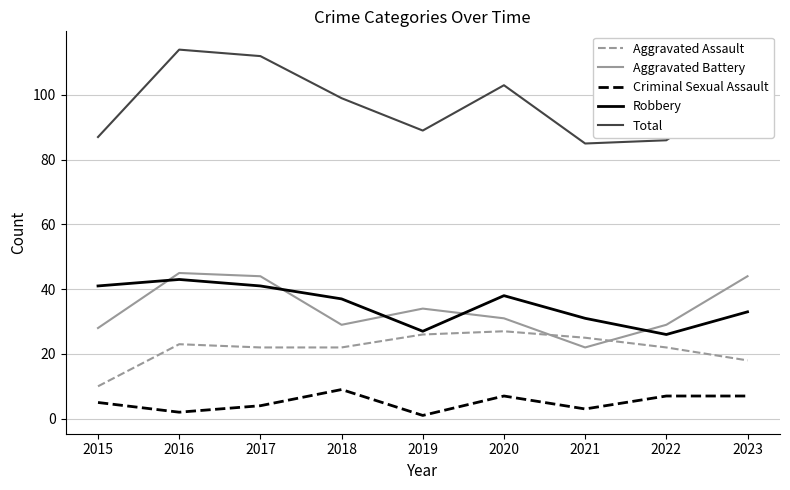

True or false: Robbery has a value of 22 at 2017.

False